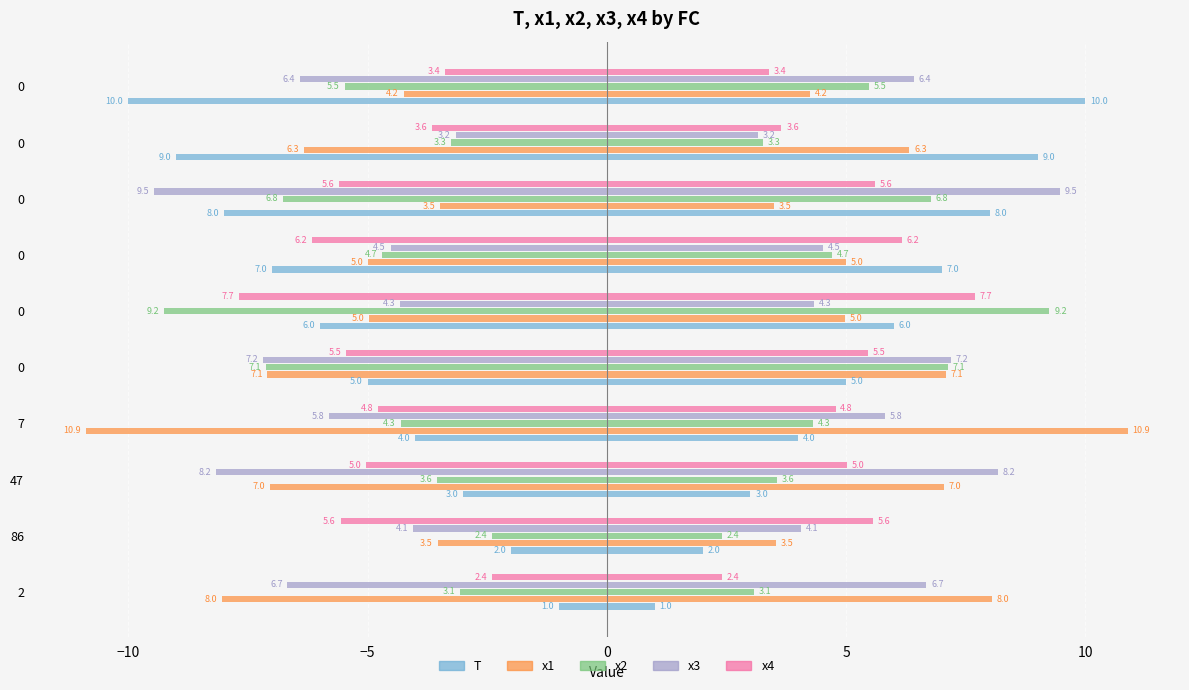

How many T values are between -8 and -3?

6